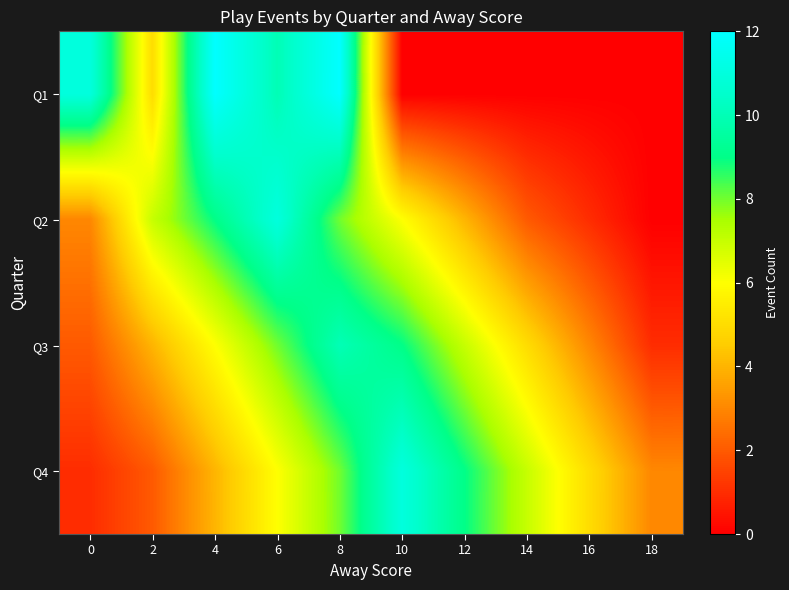

How many distinct data groups are displayed?

4